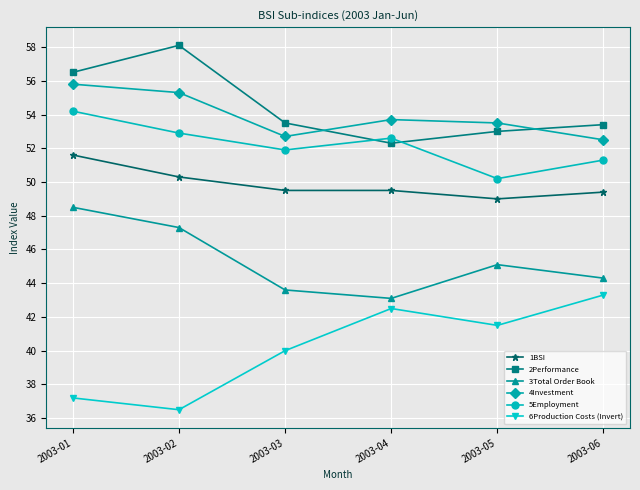

What is the difference between the second highest and second lowest values in the 6Production Costs (Invert) series?

5.3